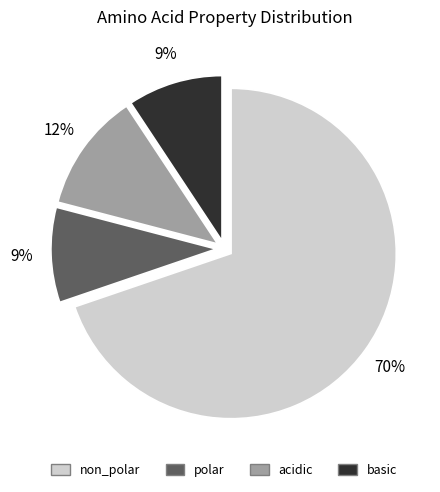

To the nearest percent, what is the average slice percentage?

25%